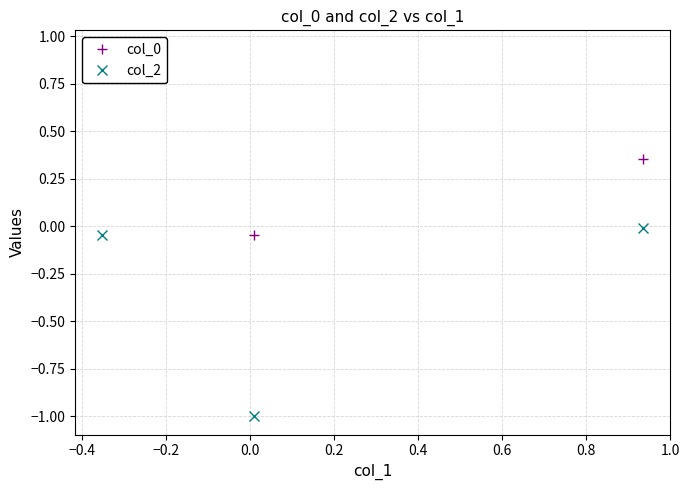

What is the lowest value of the col_2 series?

-1.0